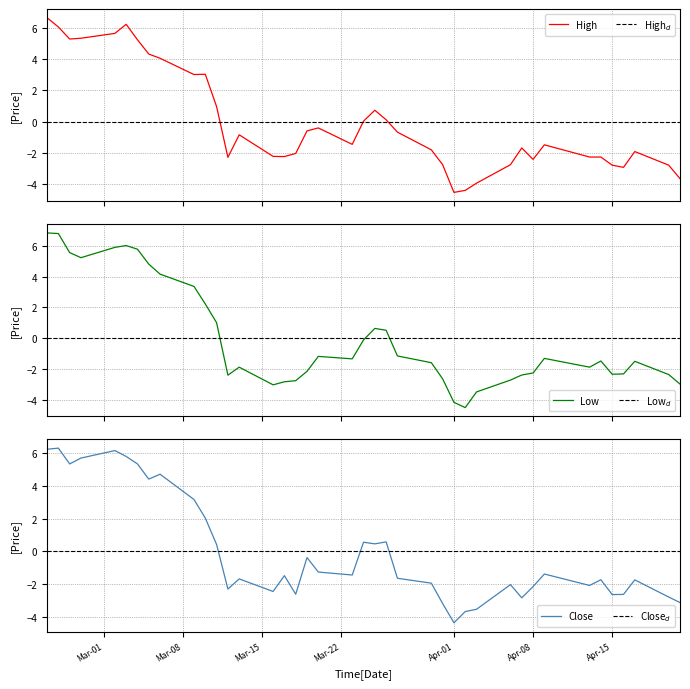

Which category has the lowest value in the Close series?

Apr-01